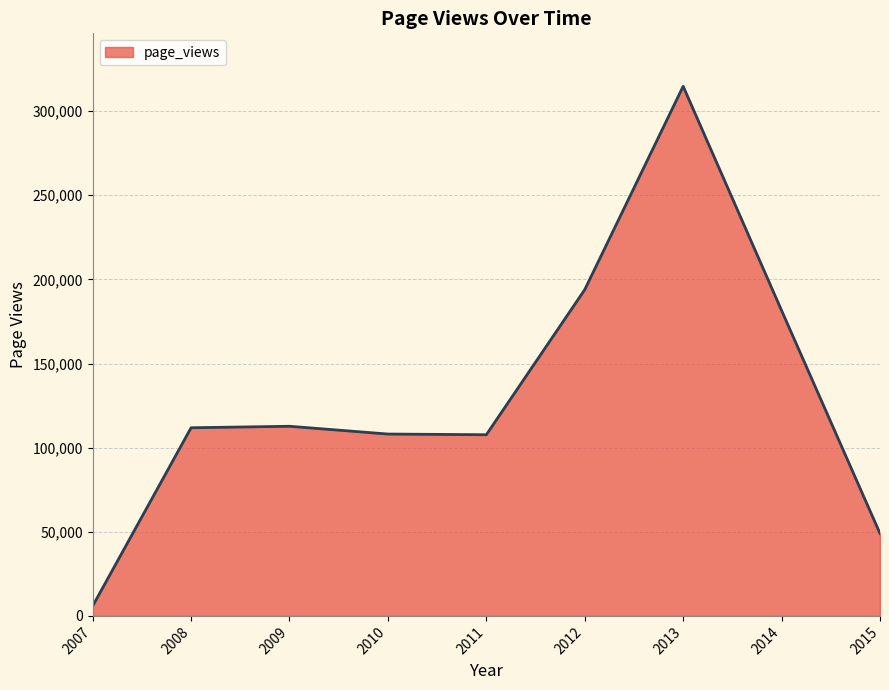

True or false: the data has more than 0 interior local peaks.

True